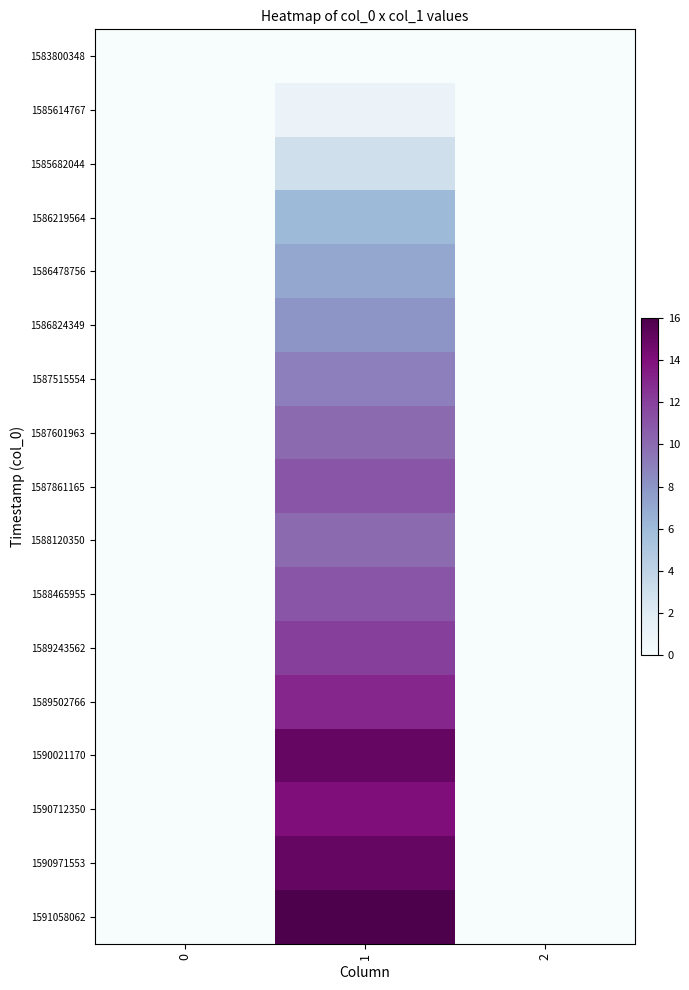

At which category is the sum across all series the highest?

1